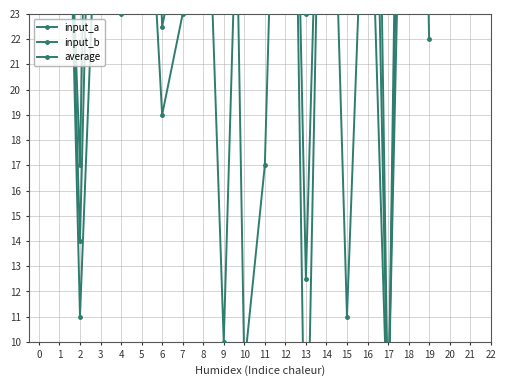

Is the value of input_a at 1 greater than the value of input_b at 4?

No